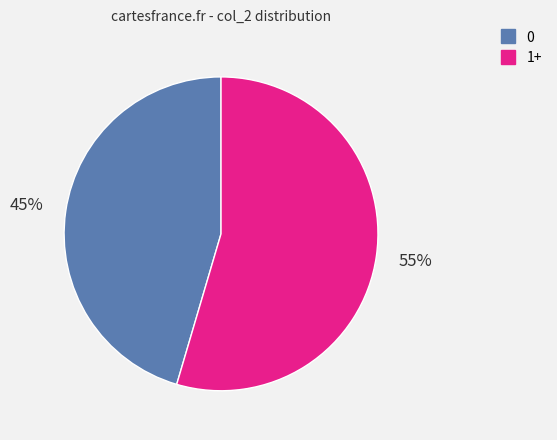

To the nearest percent, what is the average slice percentage?

50%